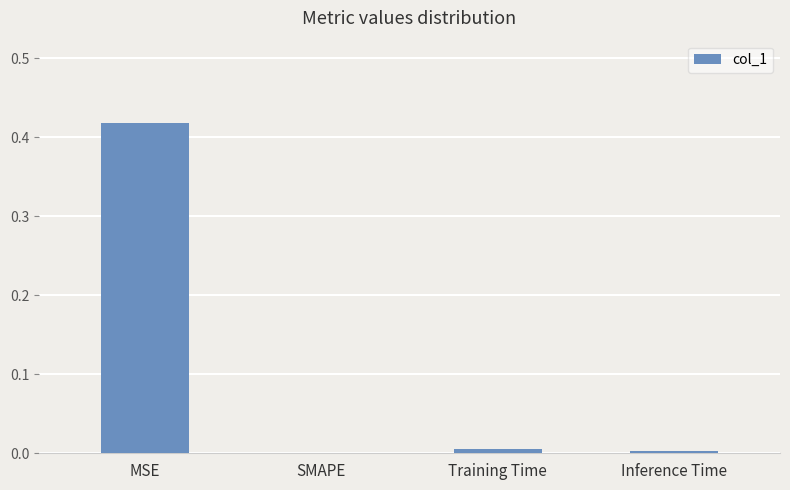

What is the change in value from MSE to Training Time?

-0.4